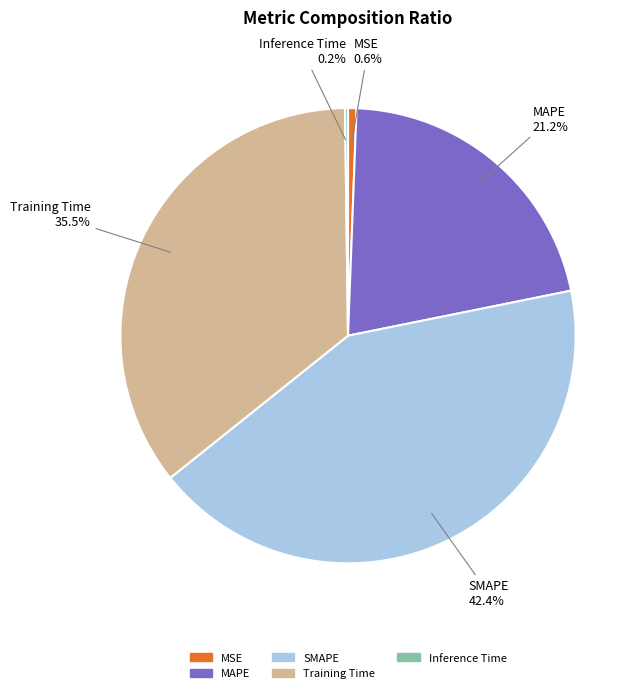

Does any single category account for the majority?

No